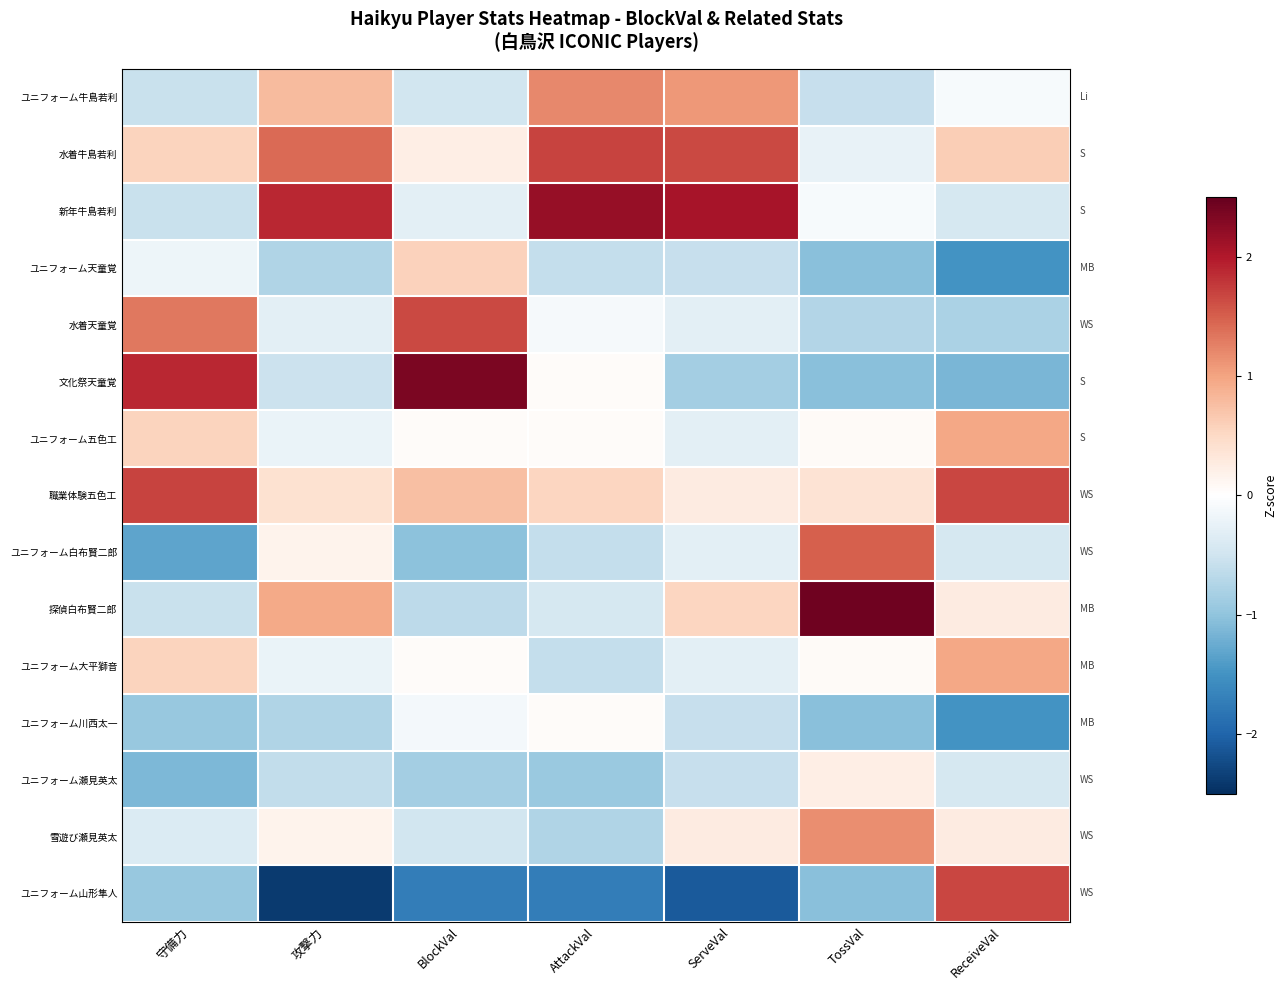

What is the greatest value displayed?

2.4